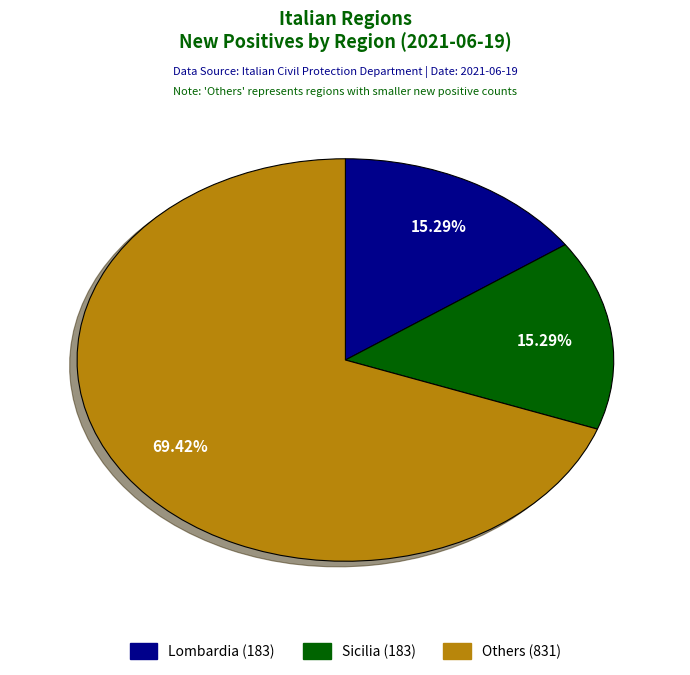

Is there any slice that represents more than half of the pie?

Yes